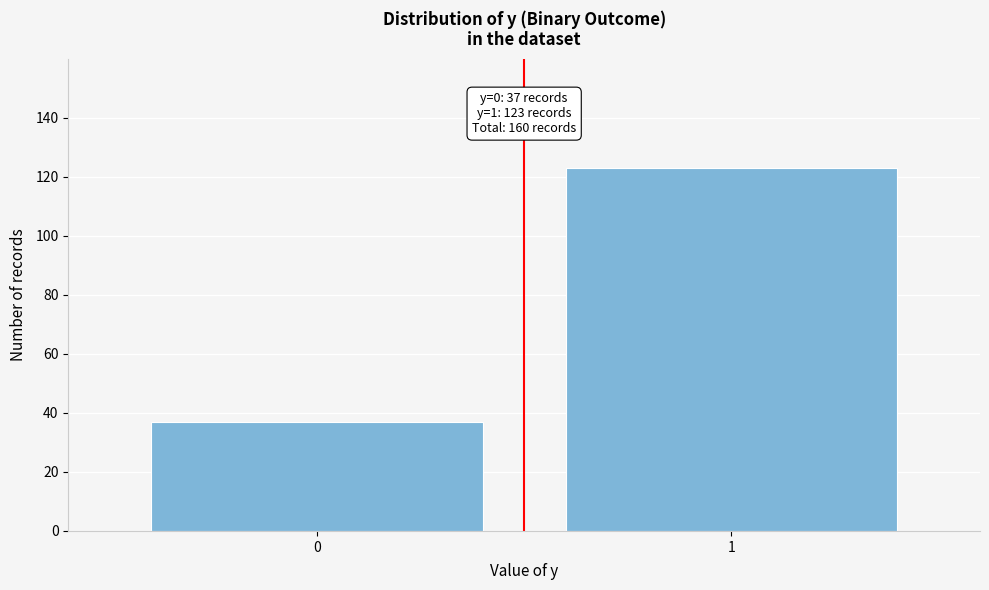

Reading left to right, transcribe all the data shown in this chart.

0=37	1=123